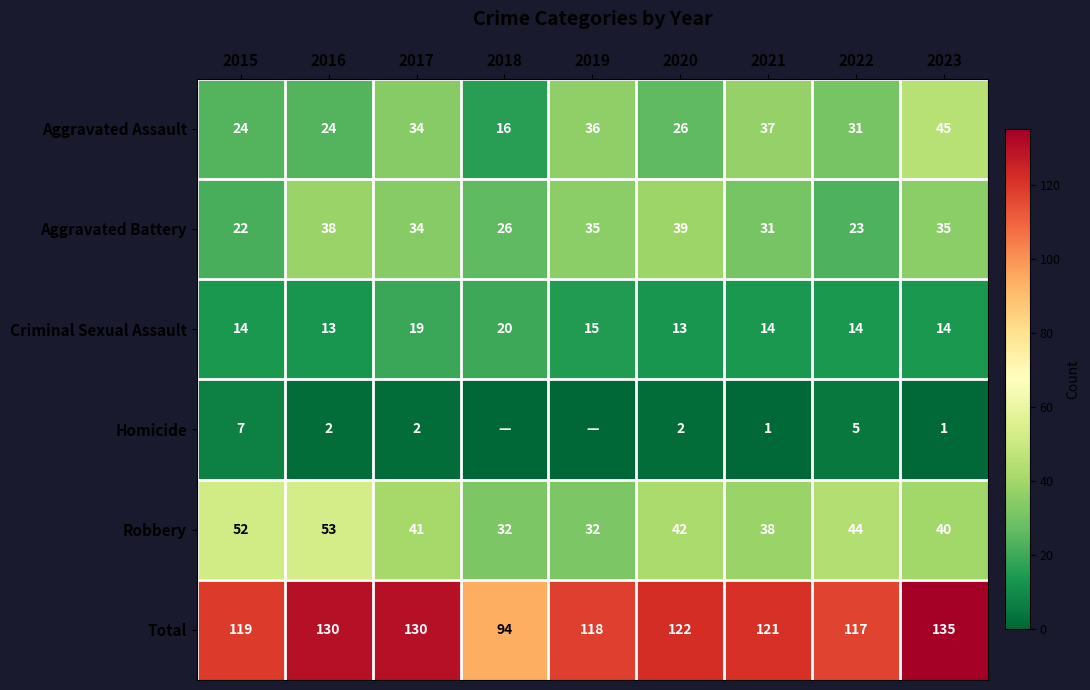

At which category does the chart reach its peak across all series?

2023